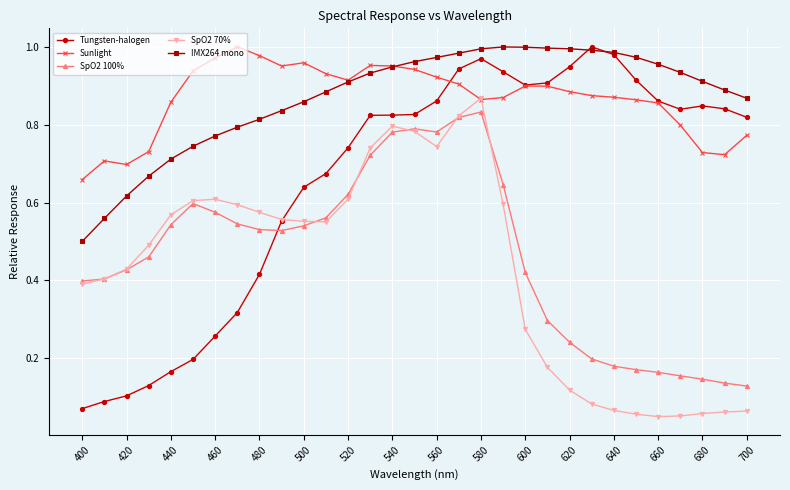

Which series has the widest spread of values?

Tungsten-halogen